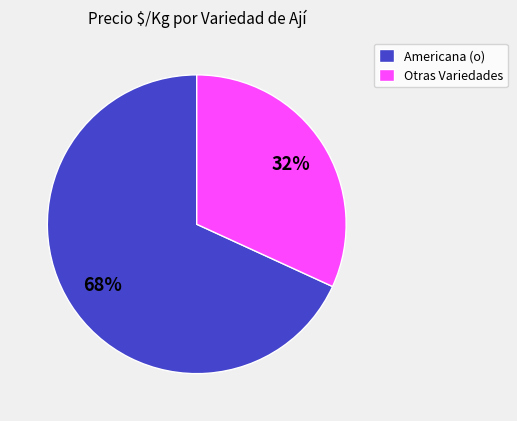

Which slice is the smallest?

Otras Variedades